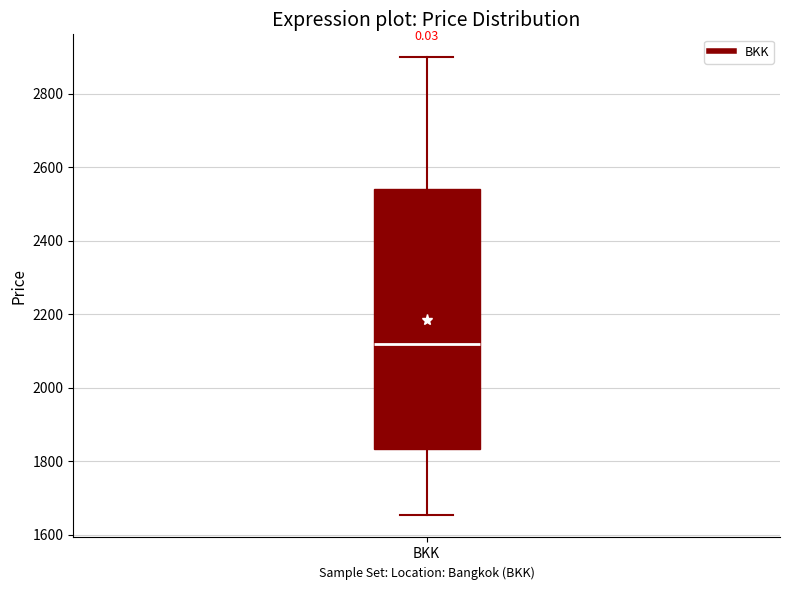

Transcribe this box plot: give where the median line is, the range the box spans, and where the two whiskers end, as read against the y-axis. The values are not printed on the chart, so give them approximately, as read against the axis.

median 2120, box 1840 to 2540, whiskers 1660 to 2900